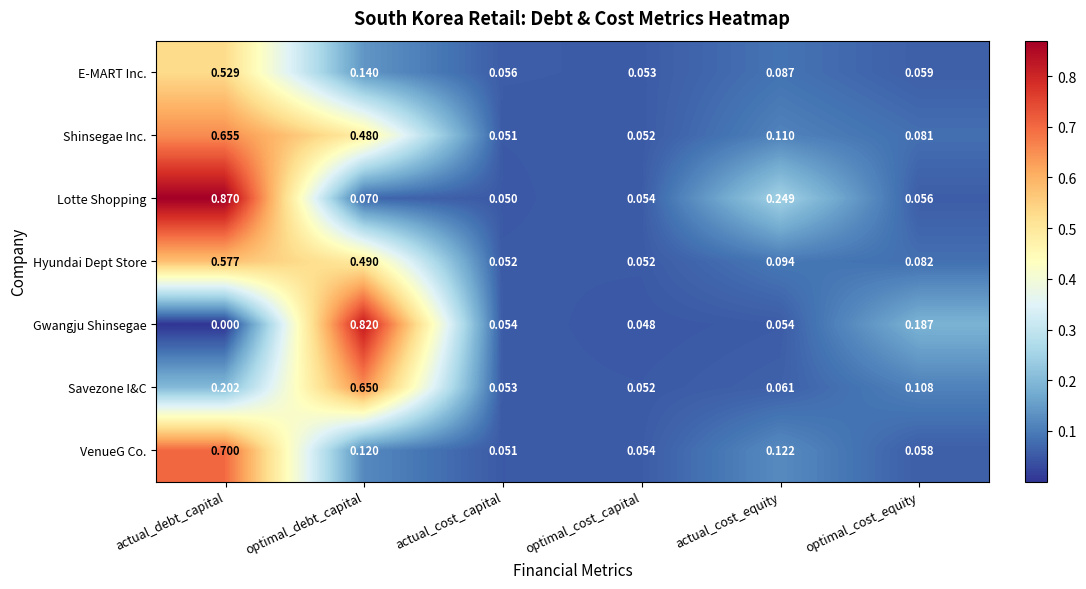

Rank the series at optimal_cost_equity from lowest to highest value.

Lotte Shopping, VenueG Co., E-MART Inc., Shinsegae Inc., Hyundai Dept Store, Savezone I&C, Gwangju Shinsegae